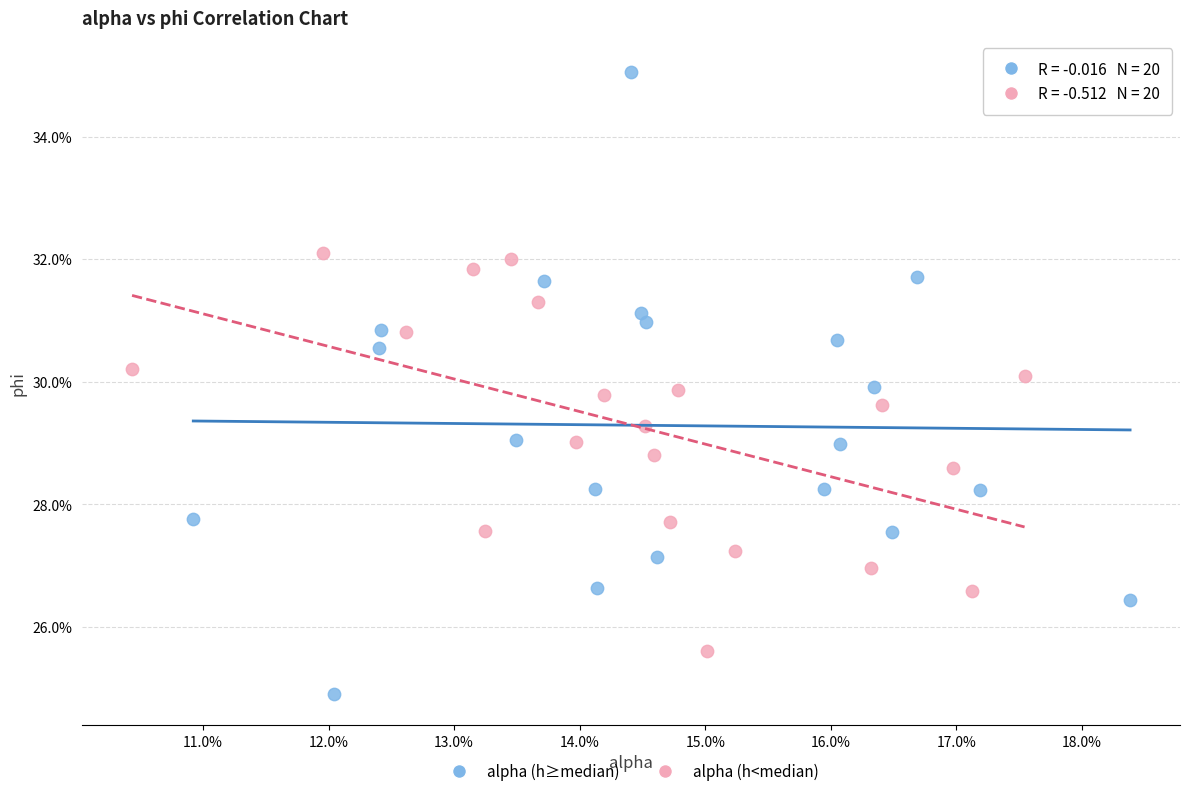

Which series has the largest Y range (max minus min)?

alpha (h≥median)